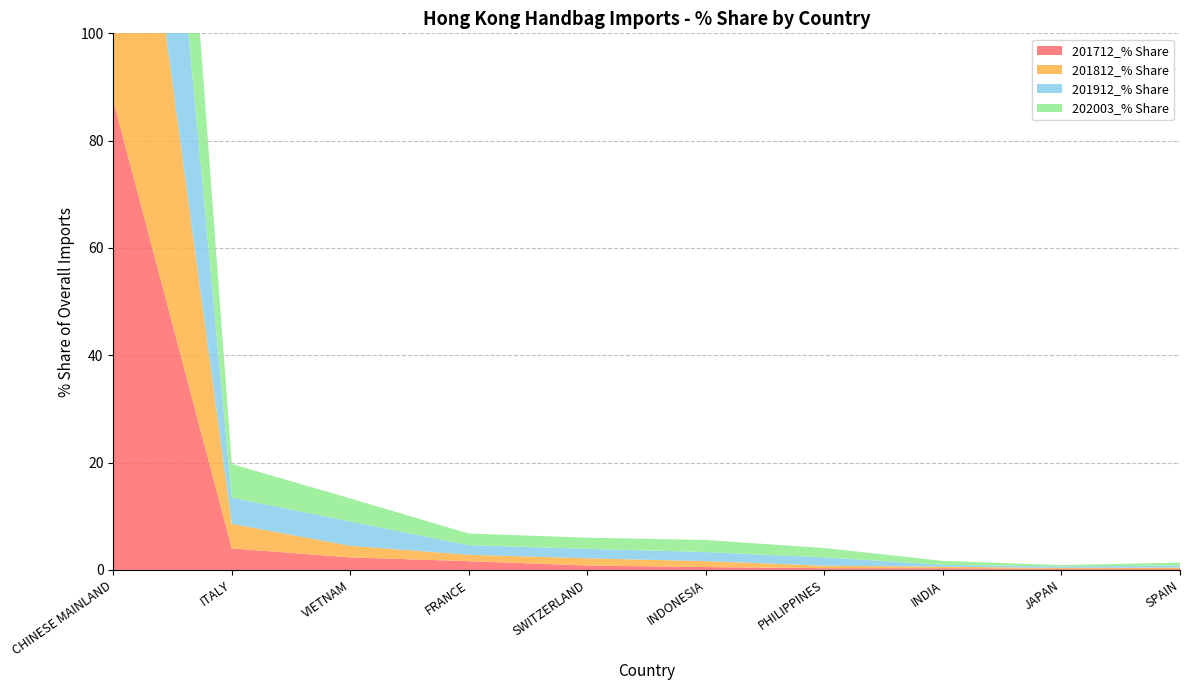

Reading left to right, extract all data points from this chart.

201712_% Share: 87.5	4.0	2.3	1.6	0.8	0.5	0.3	0.3	0.2	0.2
201812_% Share: 85.4	4.6	2.2	1.2	1.3	1.1	0.5	0.3	0.2	0.3
201912_% Share: 77.4	4.9	4.5	1.8	1.8	1.7	1.5	0.4	0.3	0.4
202003_% Share: 68.4	6.3	4.3	2.2	2.1	2.2	1.8	0.7	0.3	0.5